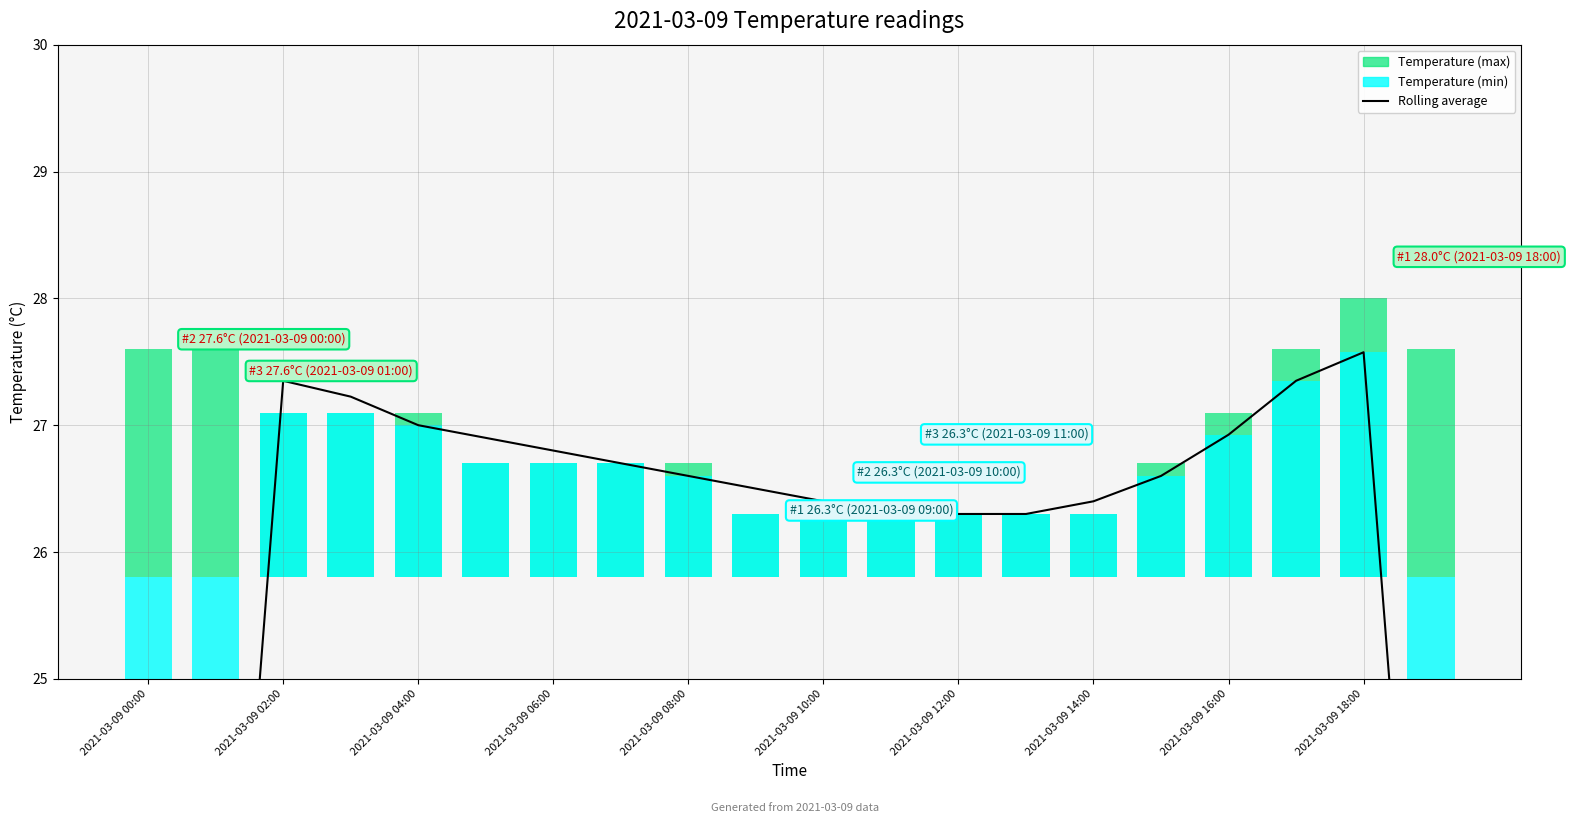

Approximately how many times larger is the value at 13 compared to 16?

1.0